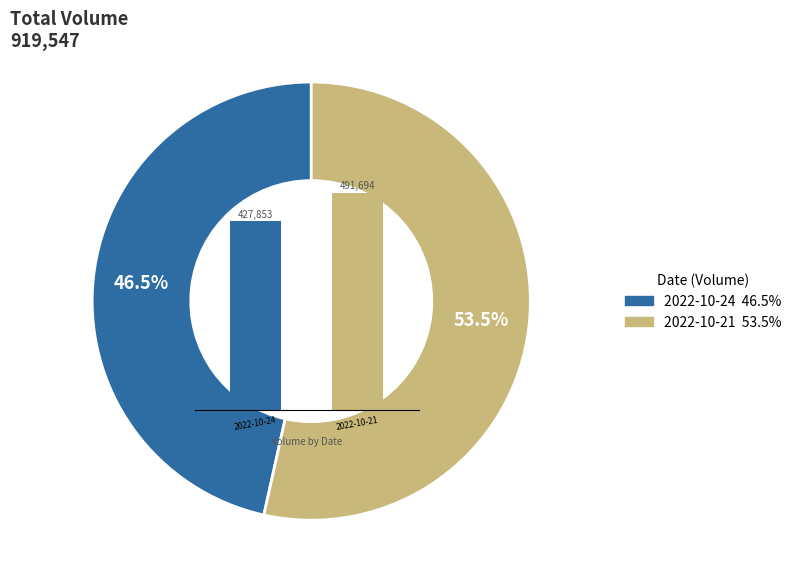

How many segments does this pie chart have?

2